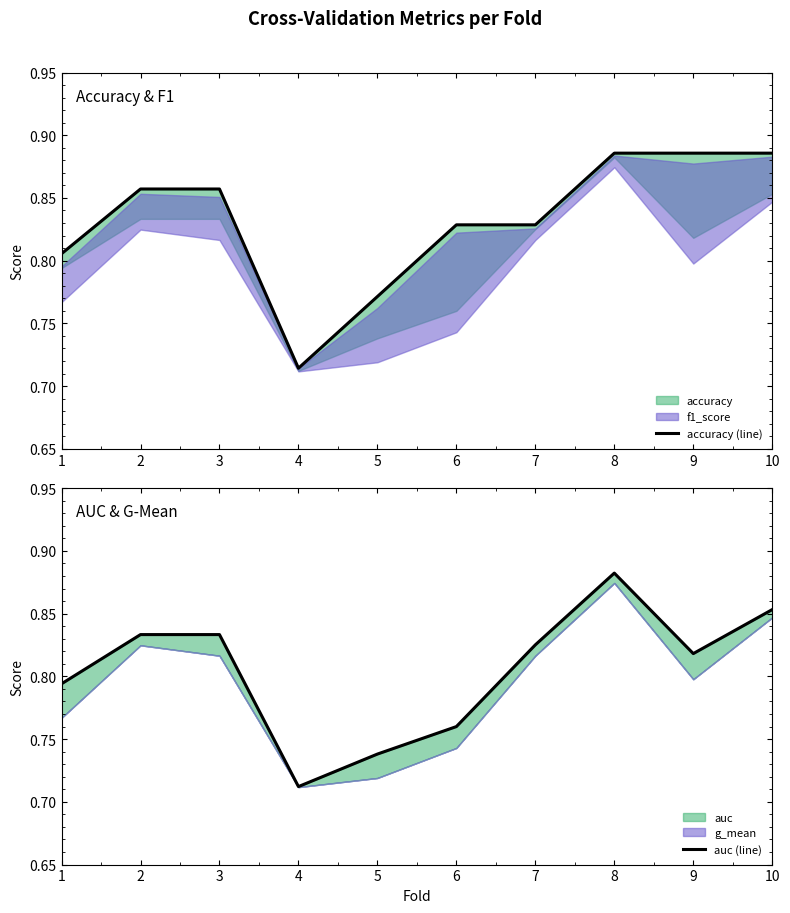

At which category is the sum across all series the highest?

8